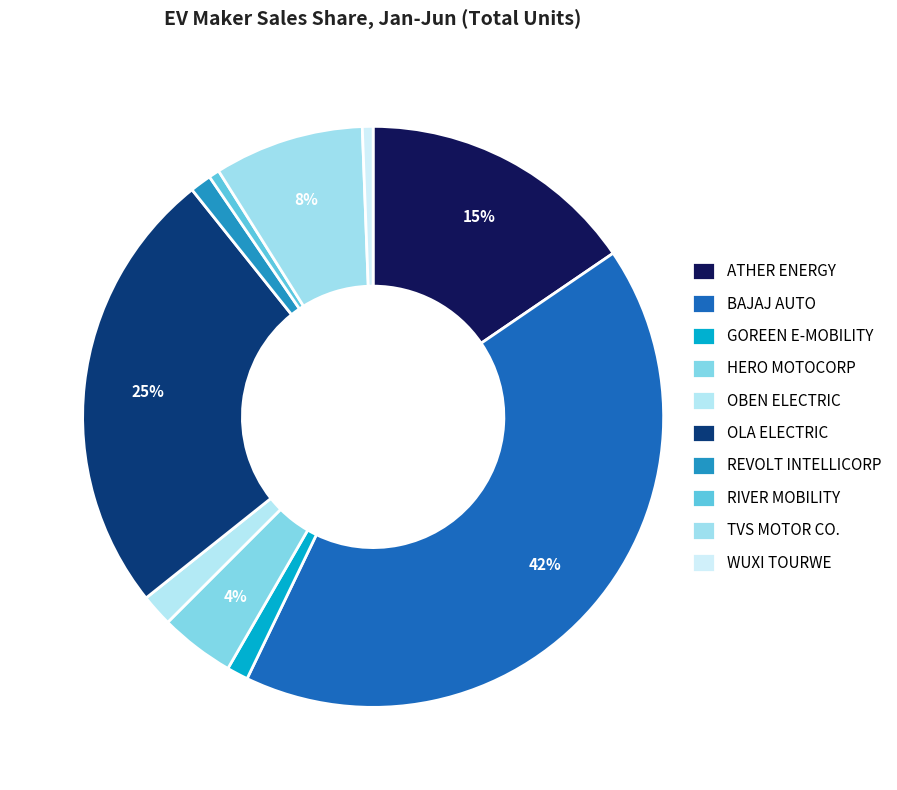

Which slice is the largest?

BAJAJ AUTO LTD